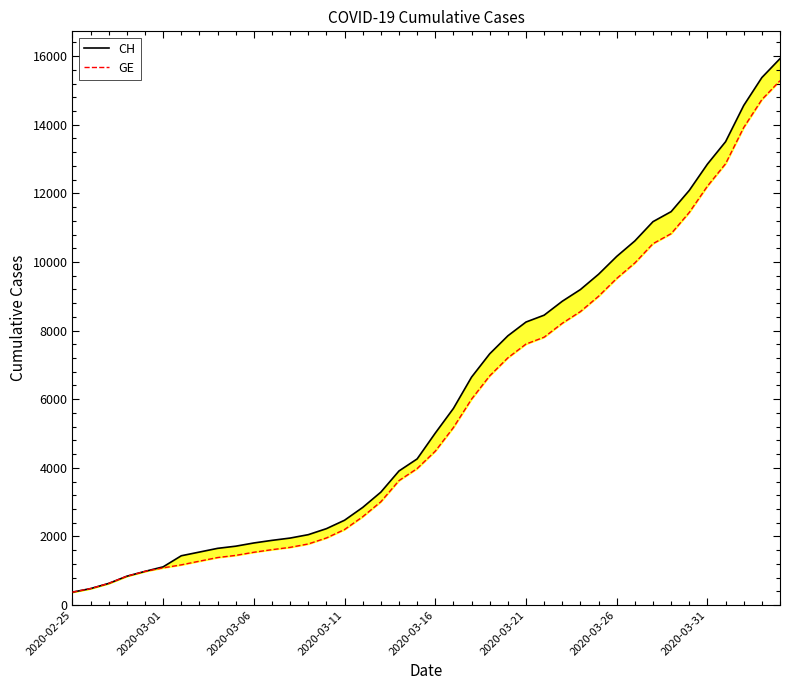

The CH series shows 12837 at 2020-03-21. True or false?

False